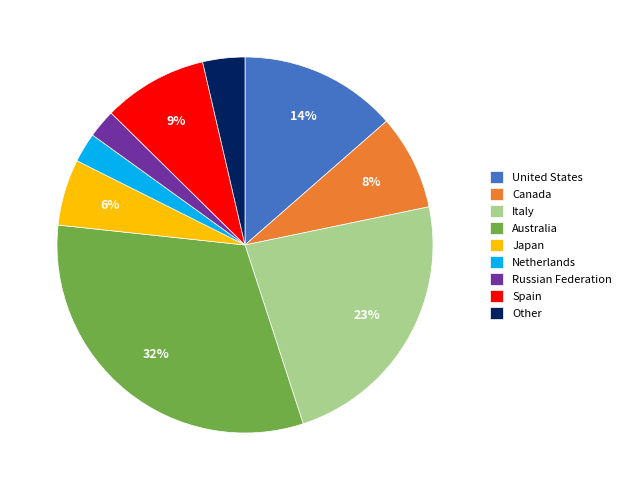

Combined, do United States and Russian Federation account for over 50%?

No